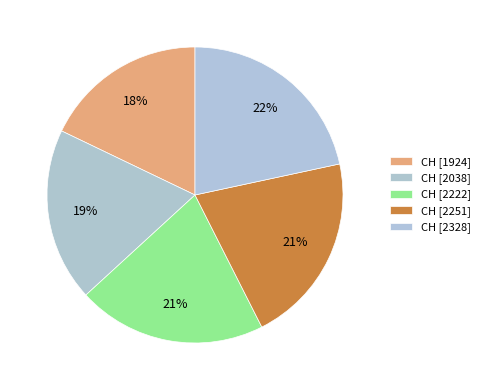

How many slices are in this pie chart?

5